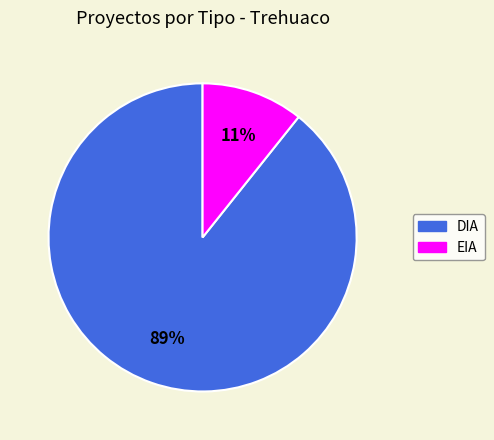

How many slices are in this pie chart?

2